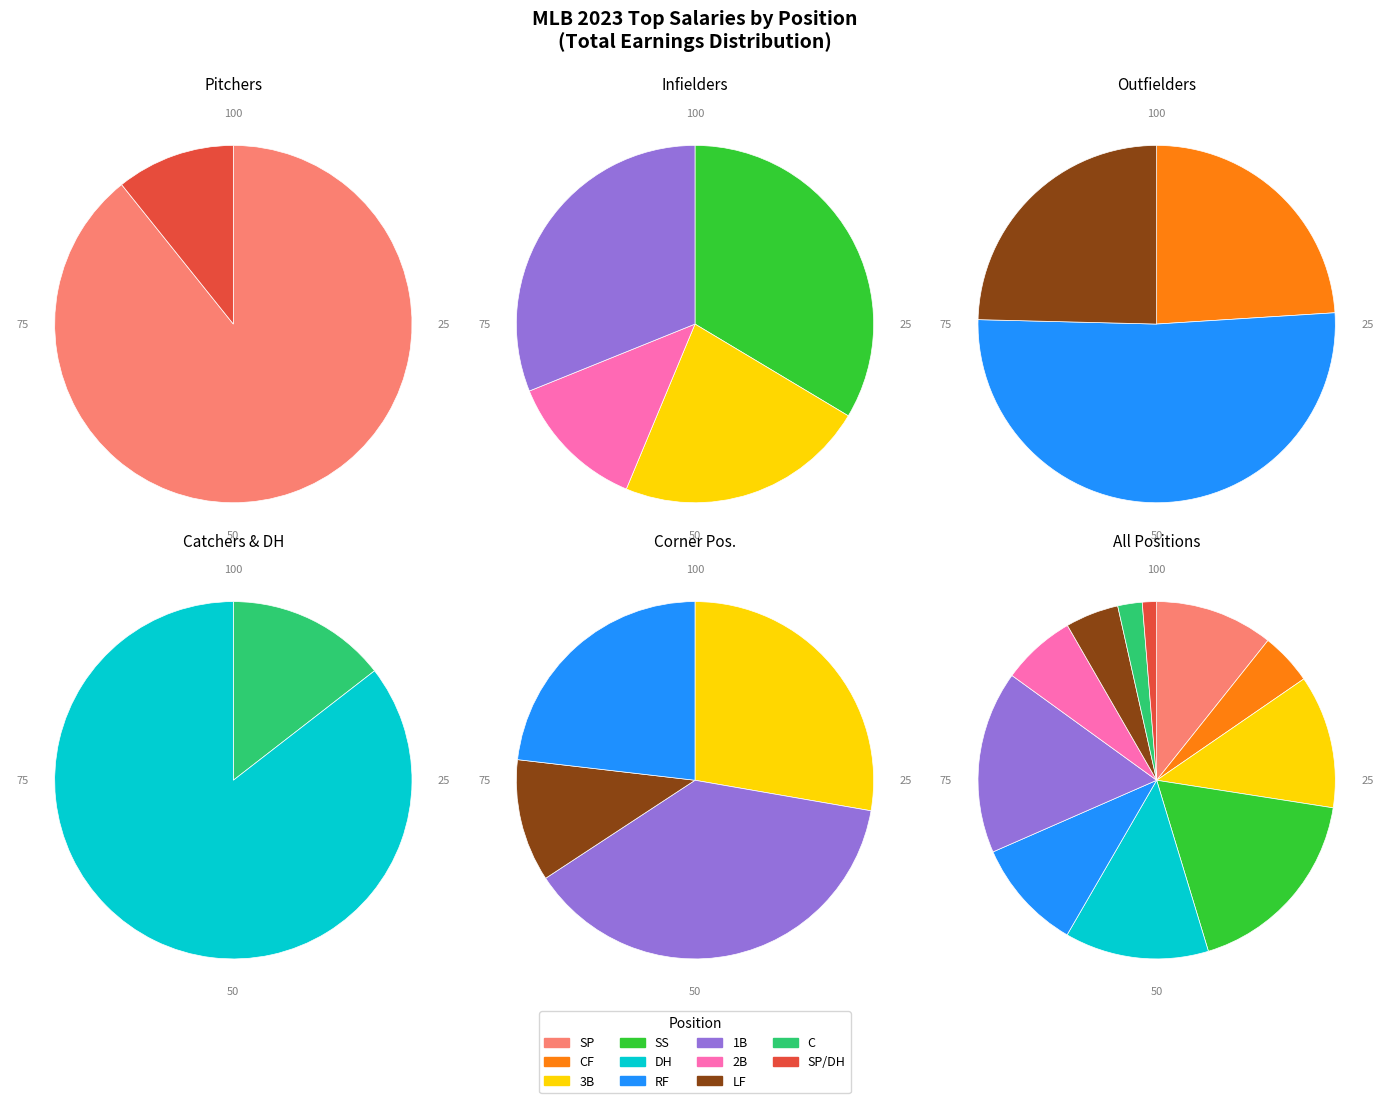

Rank the categories by value from highest to lowest.

SS, 1B, DH, 3B, SP, RF, 2B, LF, CF, C, SP/DH